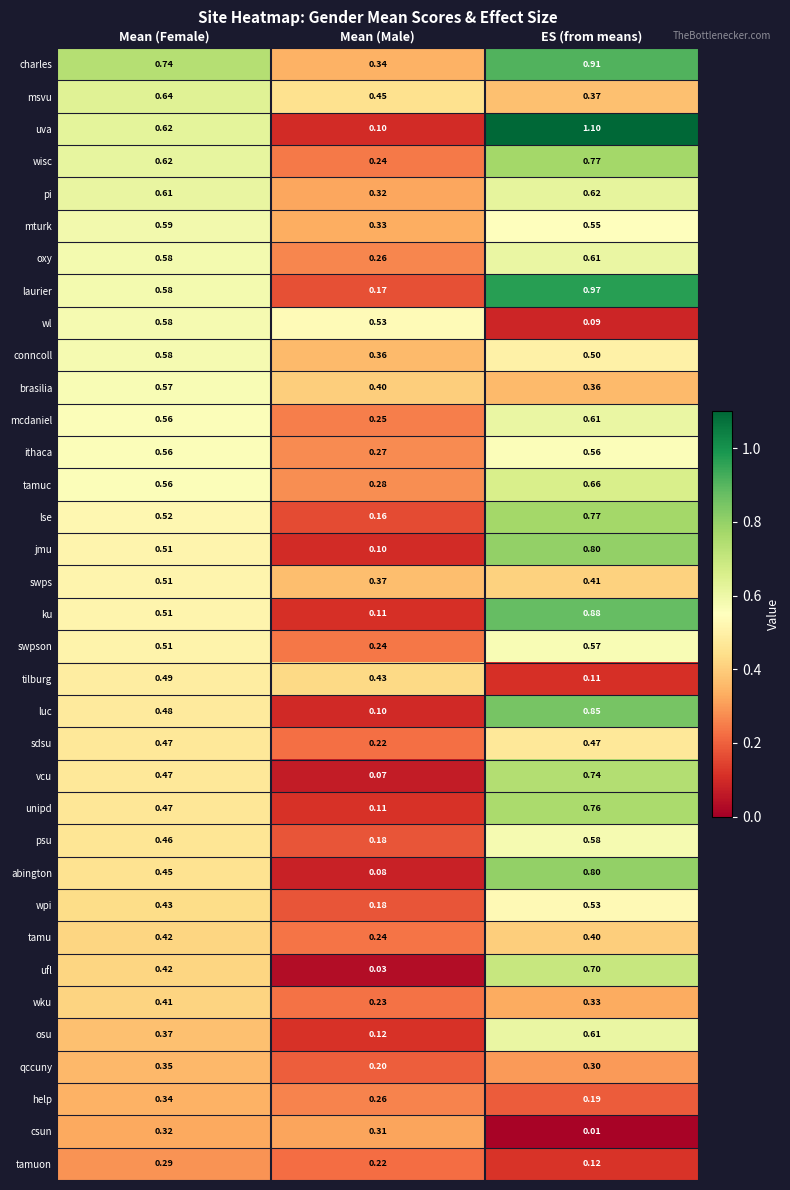

Rank the categories by psu value from highest to lowest.

ES (from means), Mean (Female), Mean (Male)